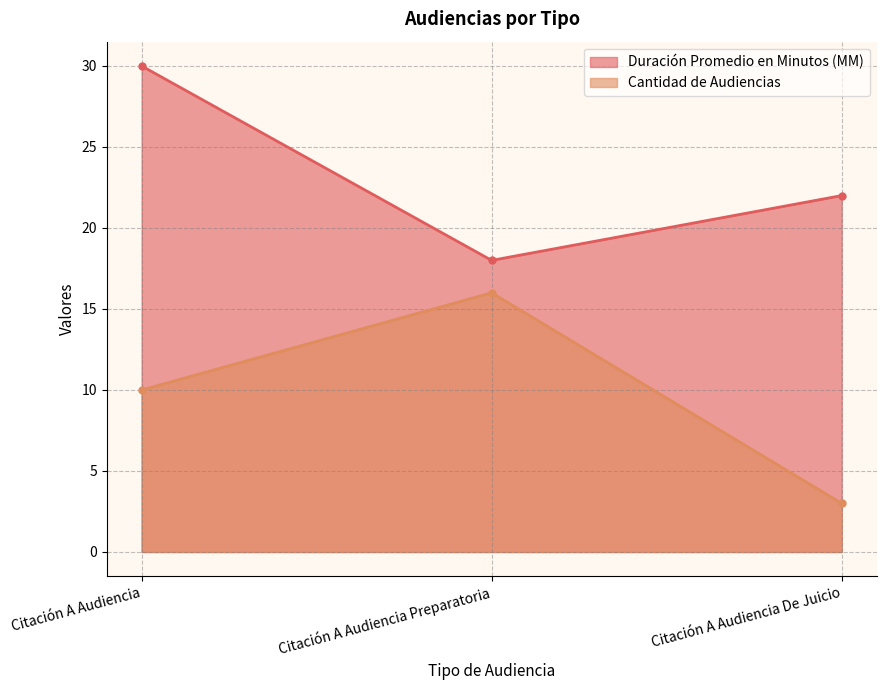

Reading right to left, what are all the values shown in this chart?

Duración Promedio en Minutos (MM): Citación A Audiencia De Juicio=22	Citación A Audiencia Preparatoria=18	Citación A Audiencia=30
Cantidad de Audiencias: Citación A Audiencia De Juicio=3	Citación A Audiencia Preparatoria=16	Citación A Audiencia=10